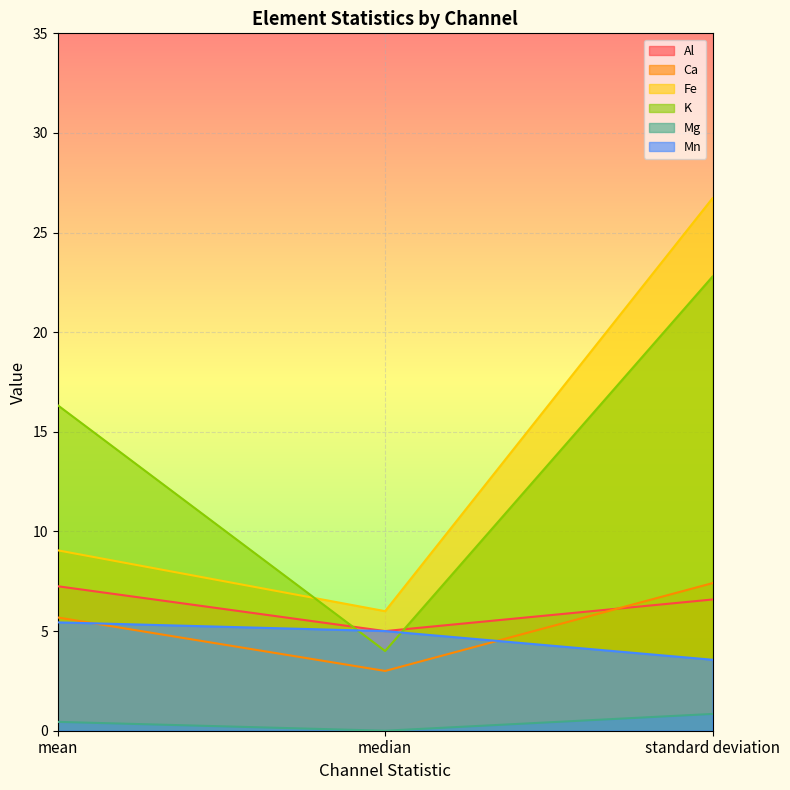

What is the difference between the maximum and minimum values in the Mn series?

1.9